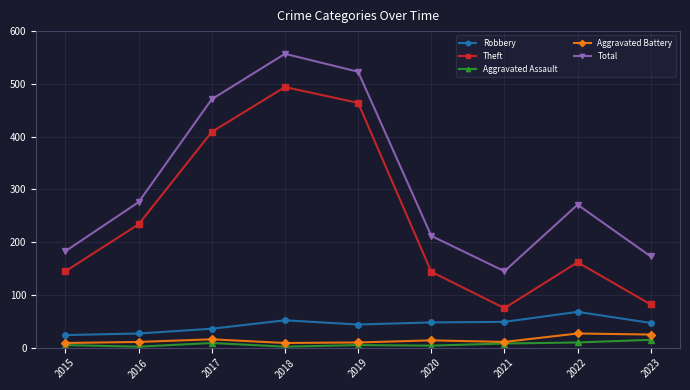

Which series has the widest spread of values?

Theft